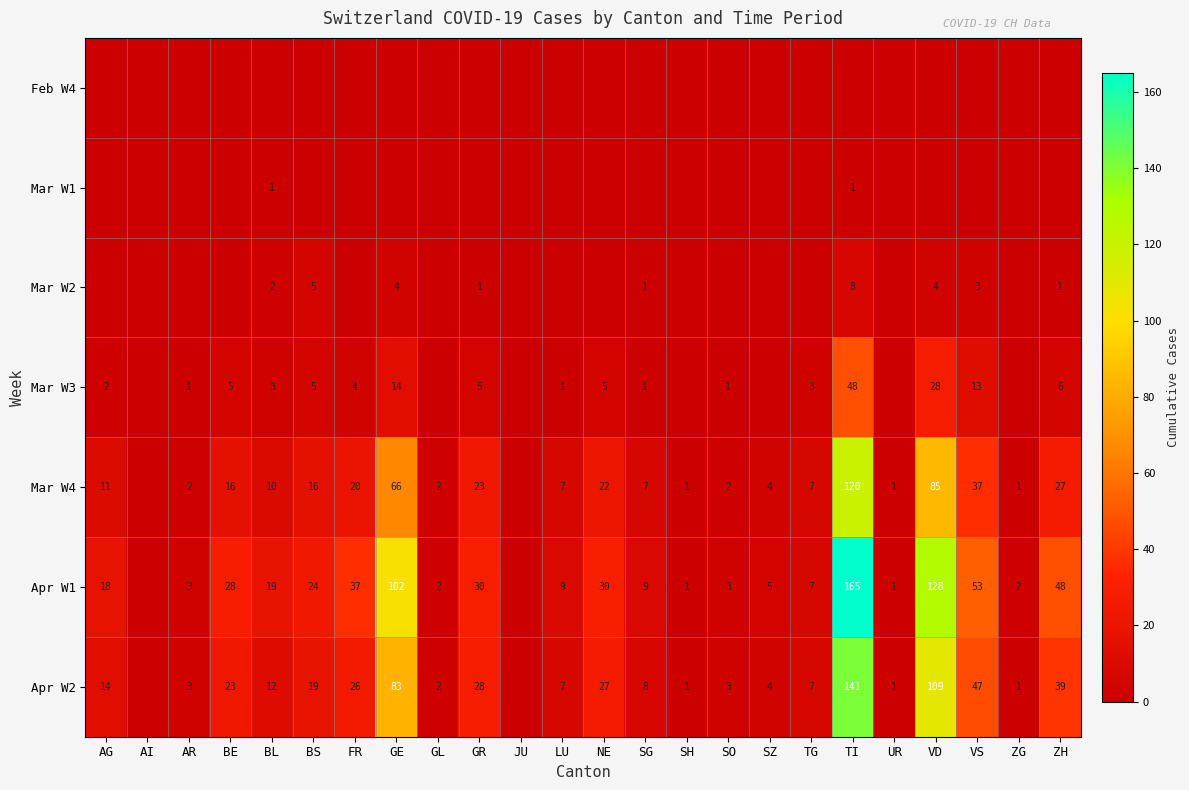

The Mar W3 series shows 13 at VS. True or false?

True